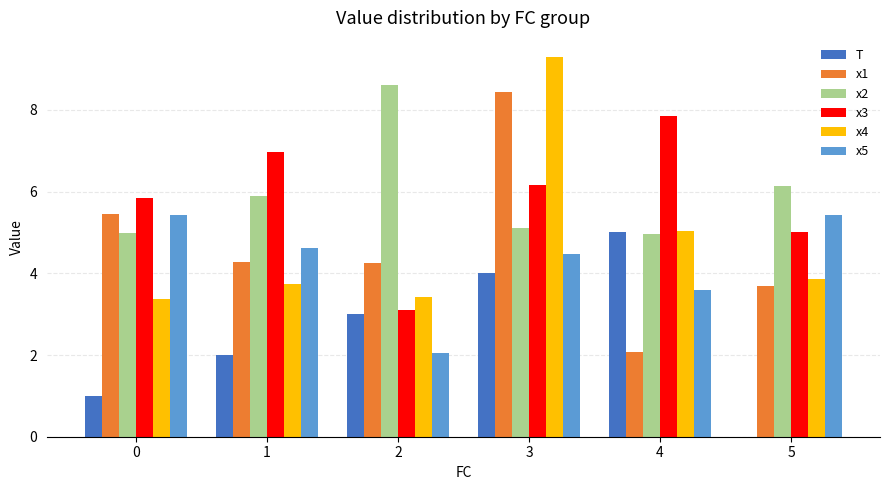

Is the value of x4 at 4 greater than the value of x3 at 4?

No